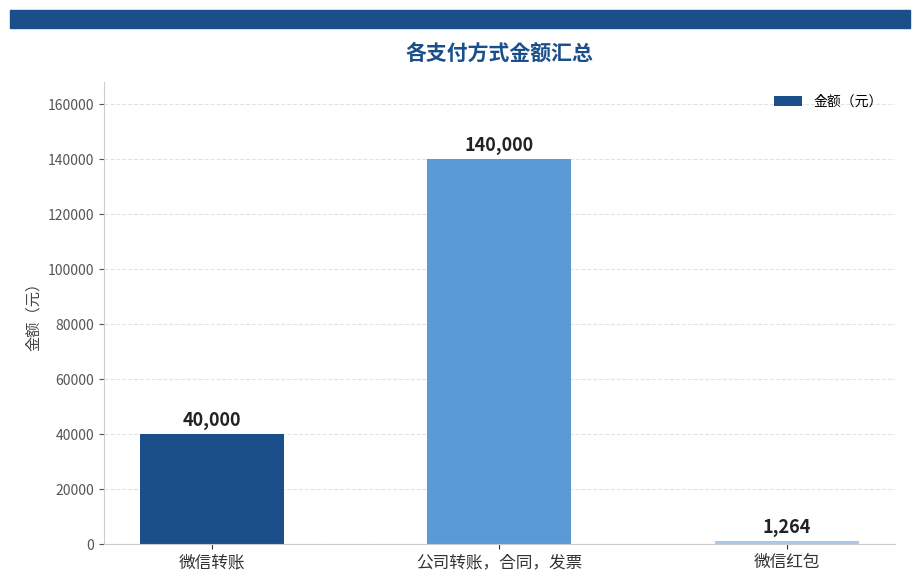

What position from the left is 微信转账?

1